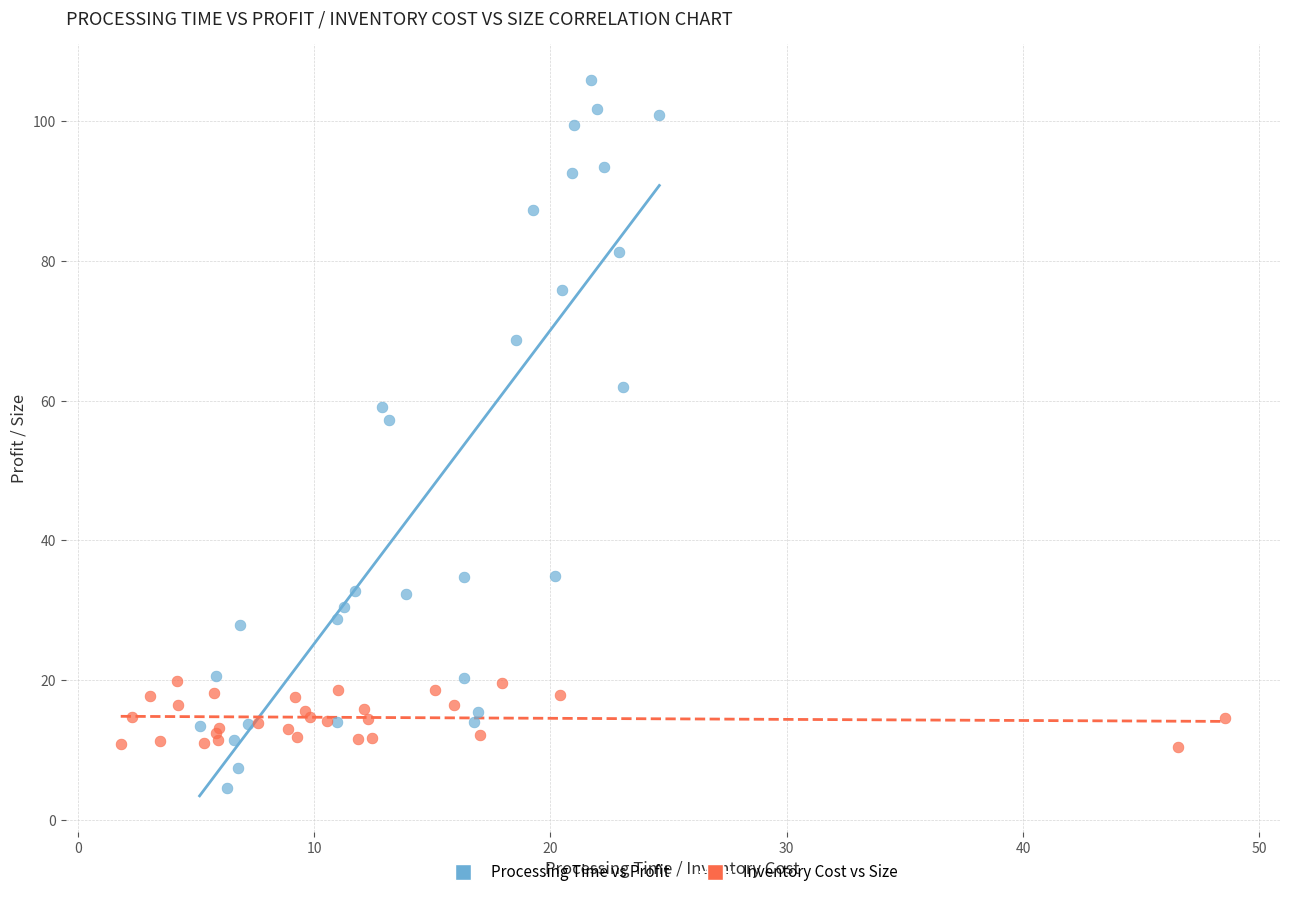

What are all the series names shown in the legend?

Processing Time vs Profit, Inventory Cost vs Size